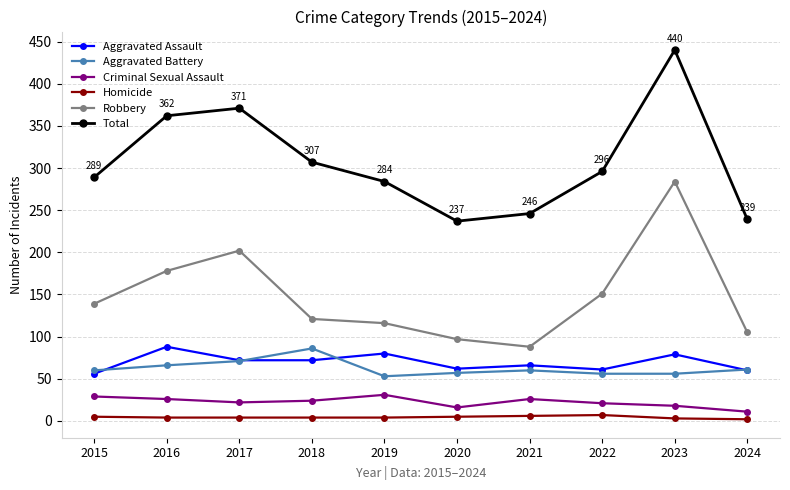

Which series changed the most between 2019 and 2022?

Robbery